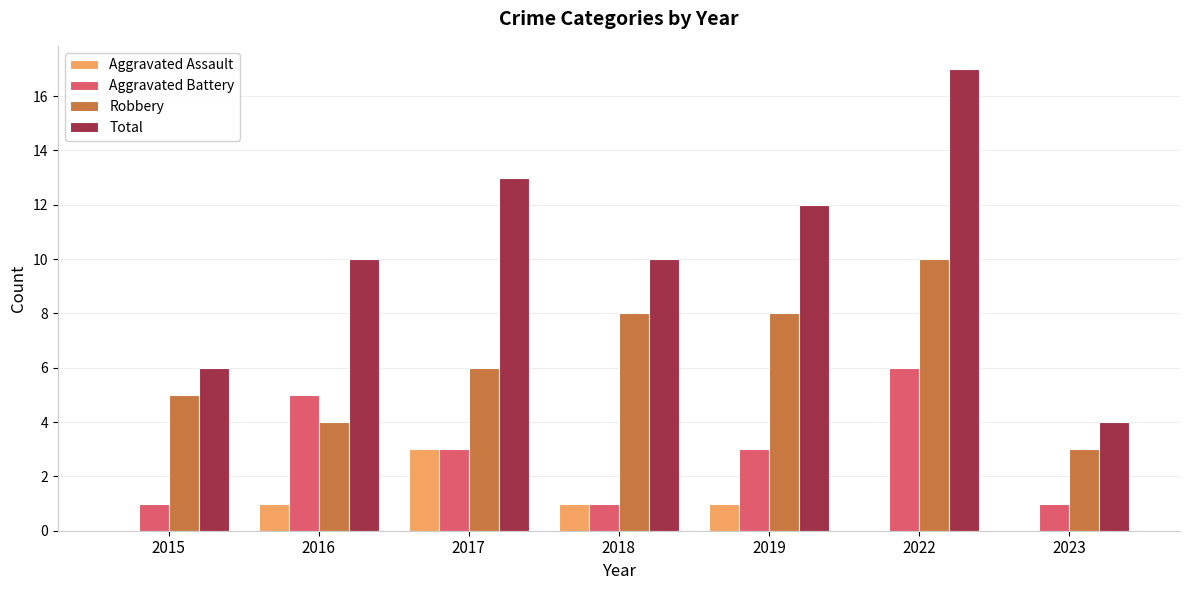

Count the number of data series in this chart.

4